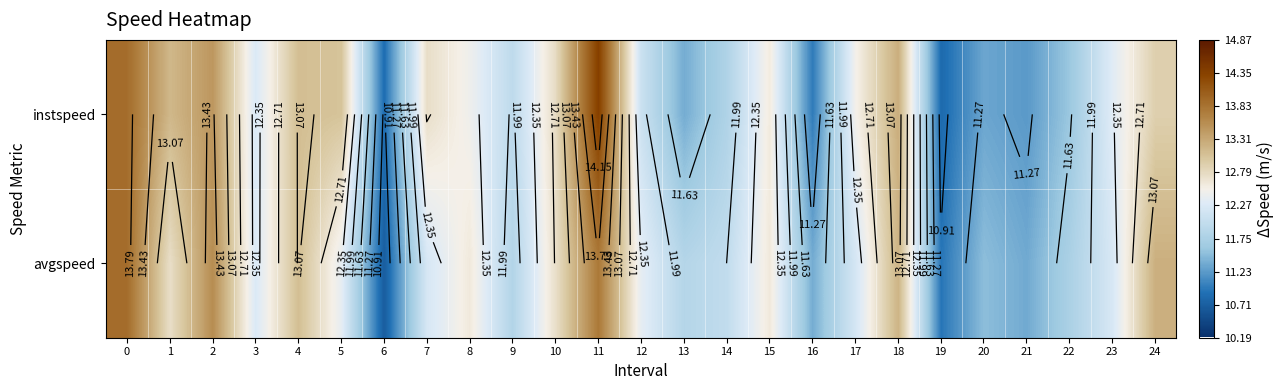

What is the average value of the instspeed series?

12.4